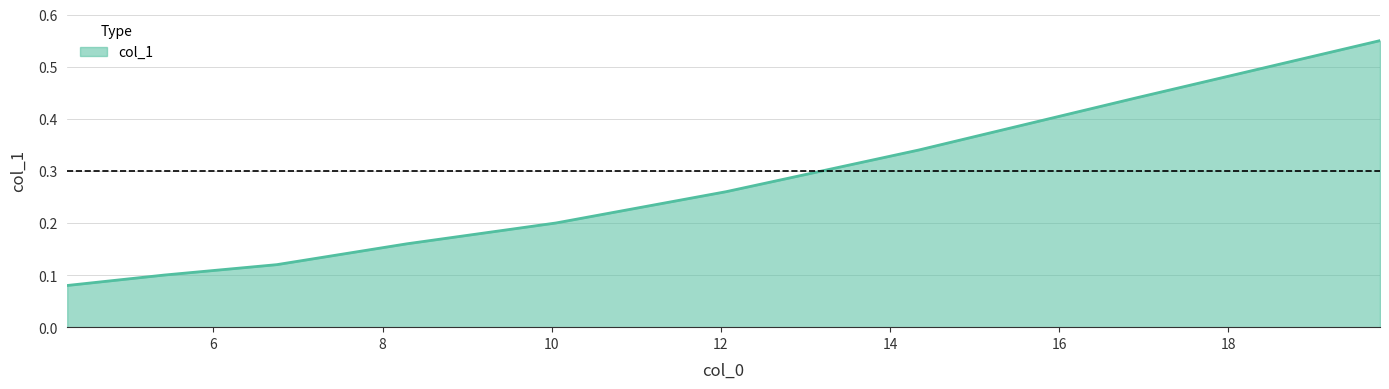

Count the values in the range 0 to 1.

9